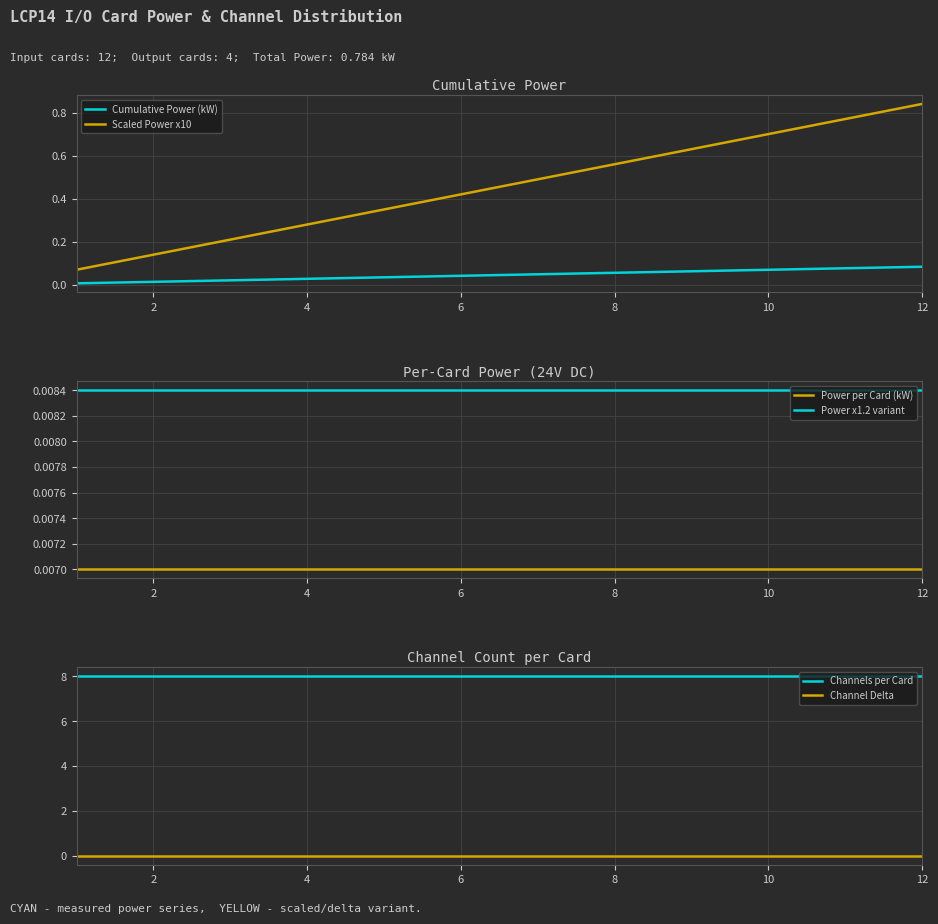

Which series has the largest total across all categories?

Channels per Card